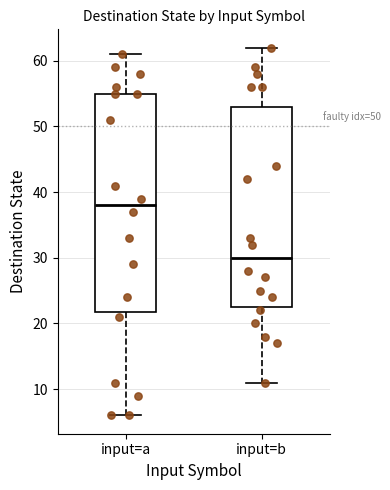

Reading left to right, transcribe this box plot: for each box, give where its median line is, the range the box spans, and where its two whiskers end, as read against the y-axis. The values are not printed on the chart, so give them approximately, as read against the axis.

input=a: median 38, box 22 to 55, whiskers 6 to 61
input=b: median 30, box 23 to 53, whiskers 11 to 62